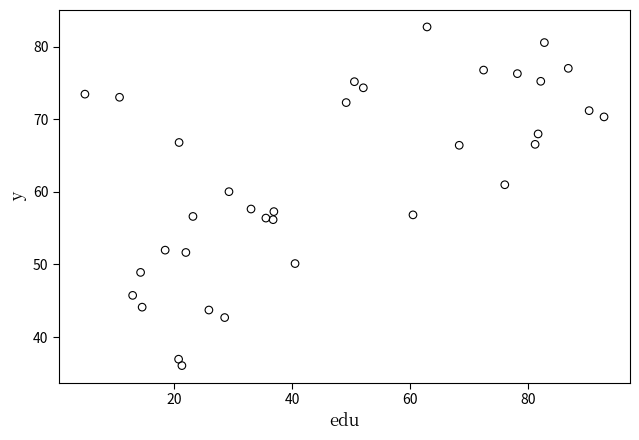

What is the range of Y values (max minus min)?

46.6